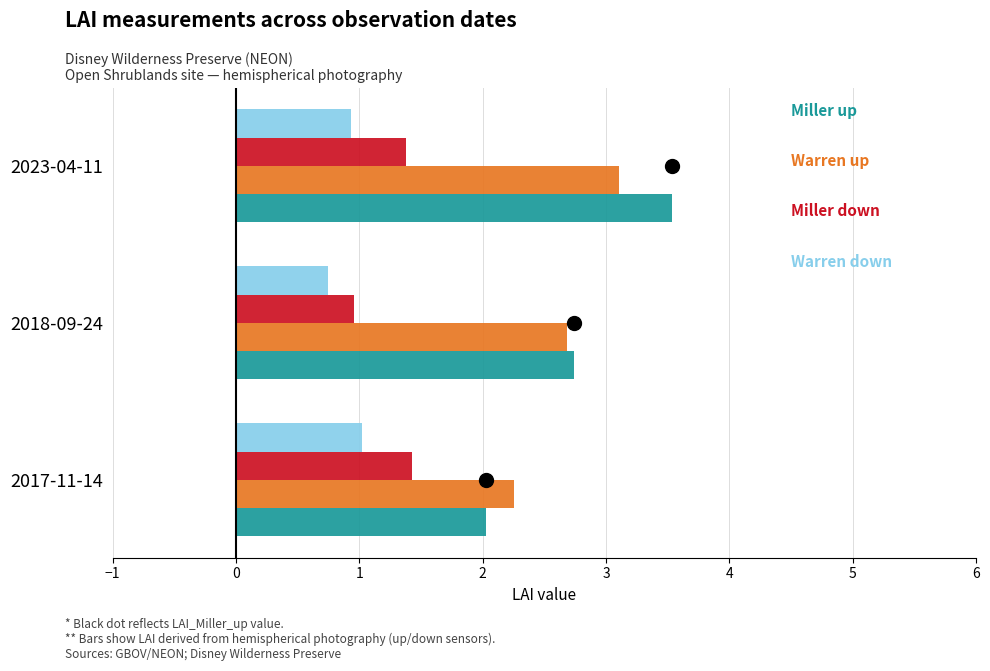

At which label does LAI_Warren_up reach its peak?

20230411T174600Z